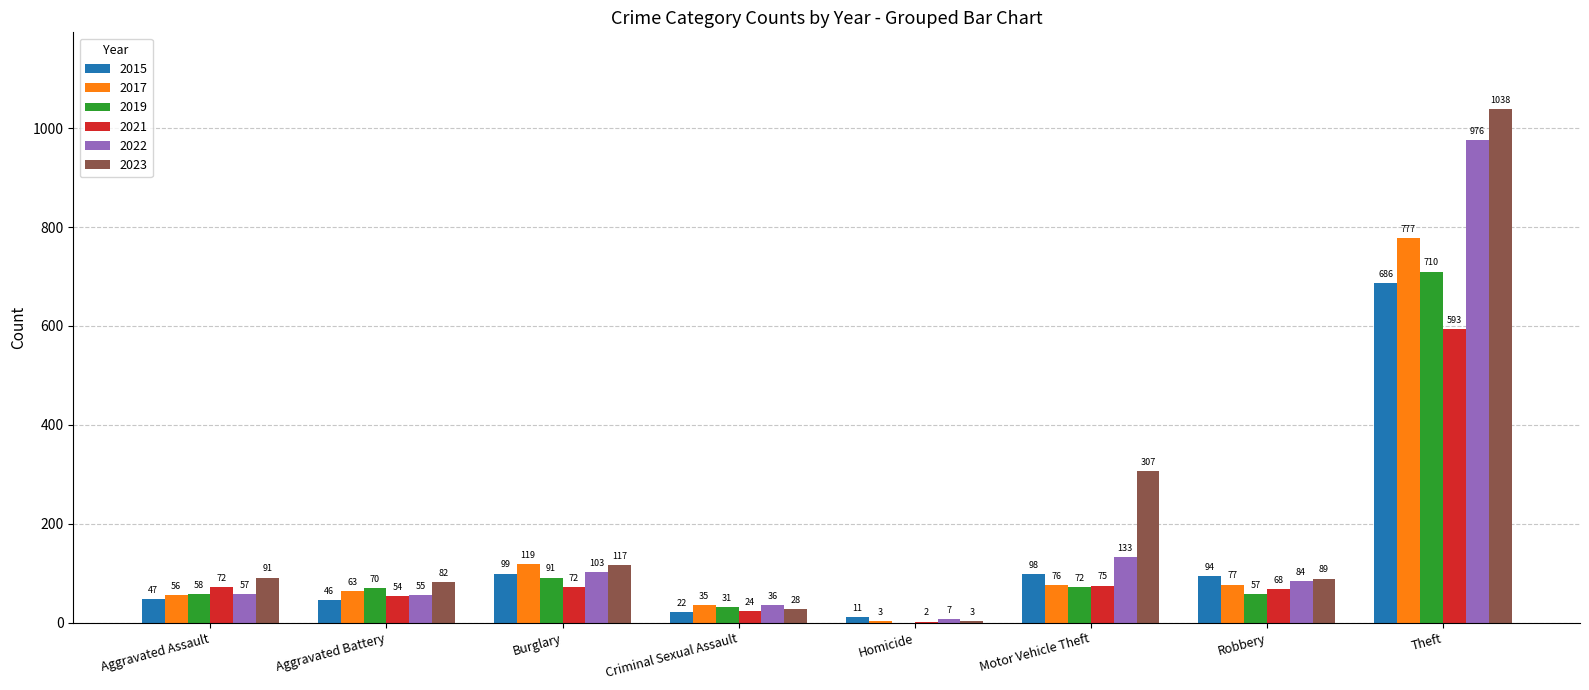

Does the chart contain stacked bars?

No